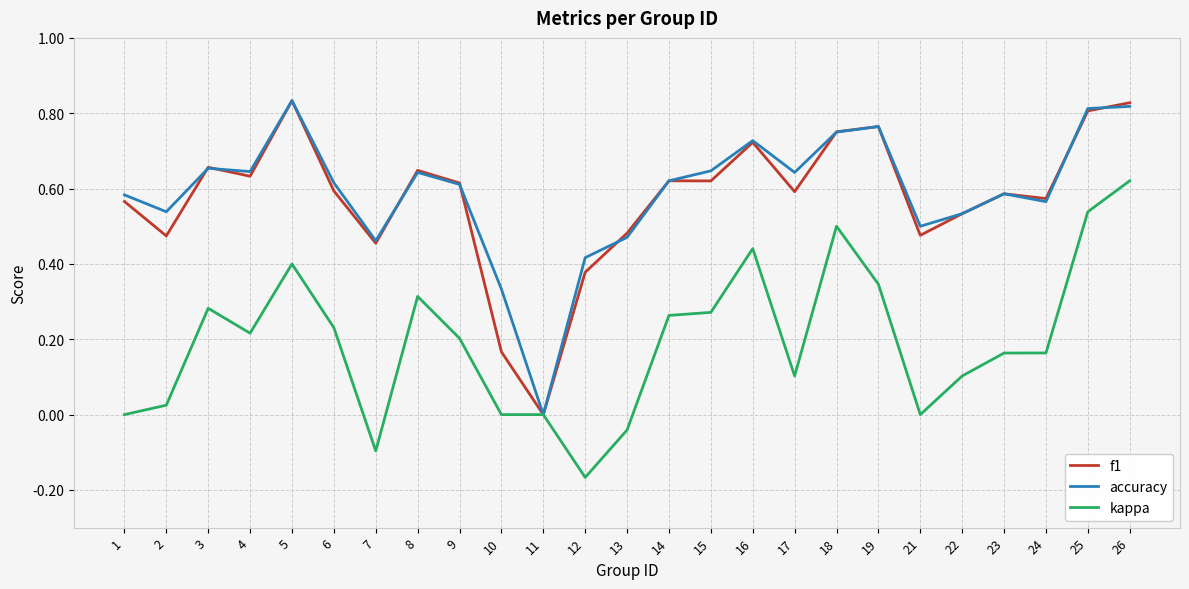

At which category does kappa reach its first local valley?

4